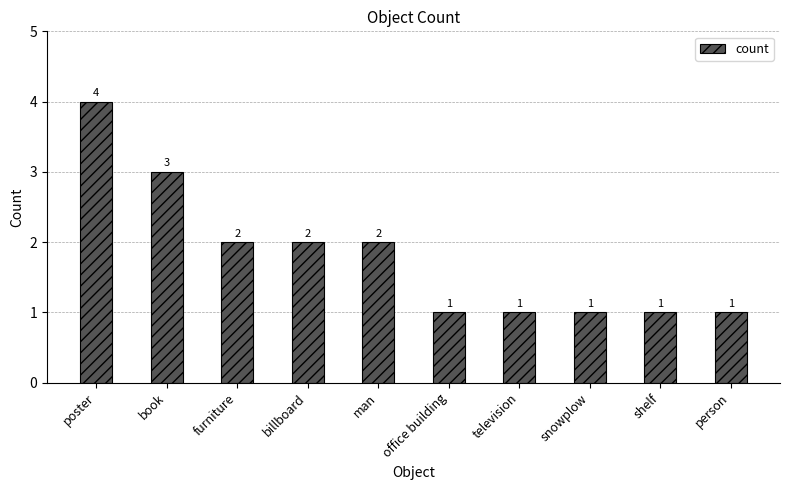

Reading left to right, extract all data points from this chart.

4	3	2	2	2	1	1	1	1	1